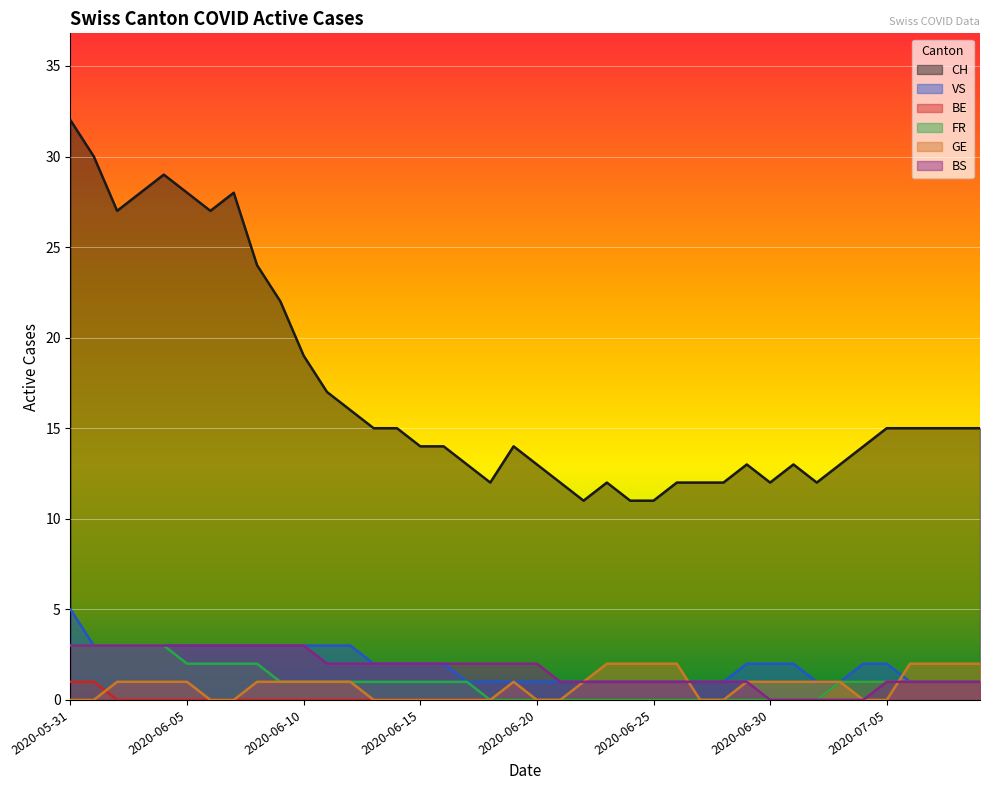

True or false: FR and VS cross at least once.

False